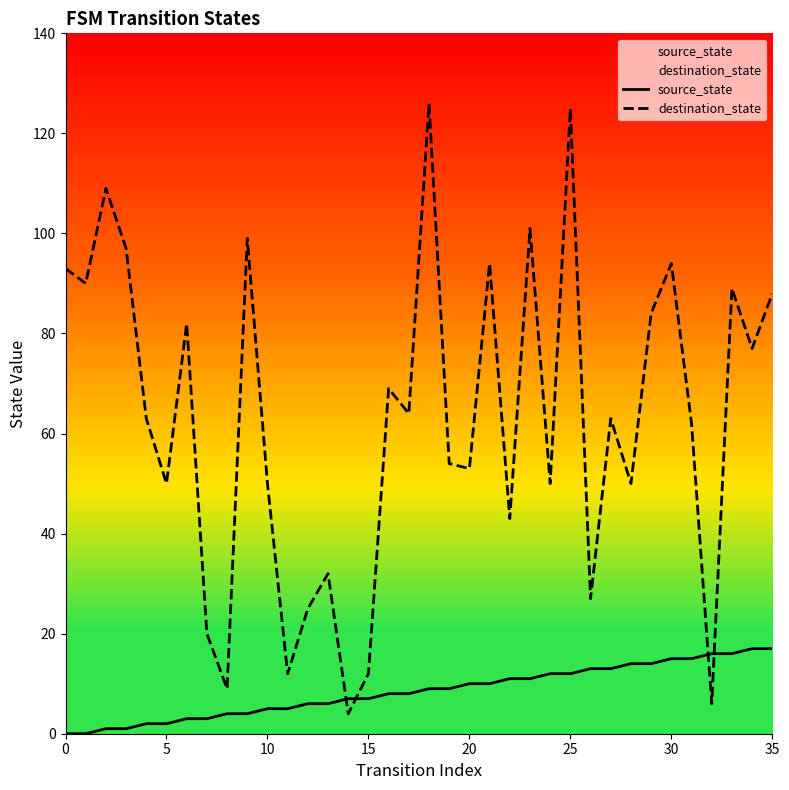

Is it true that source_state equals 4 at 23?

False